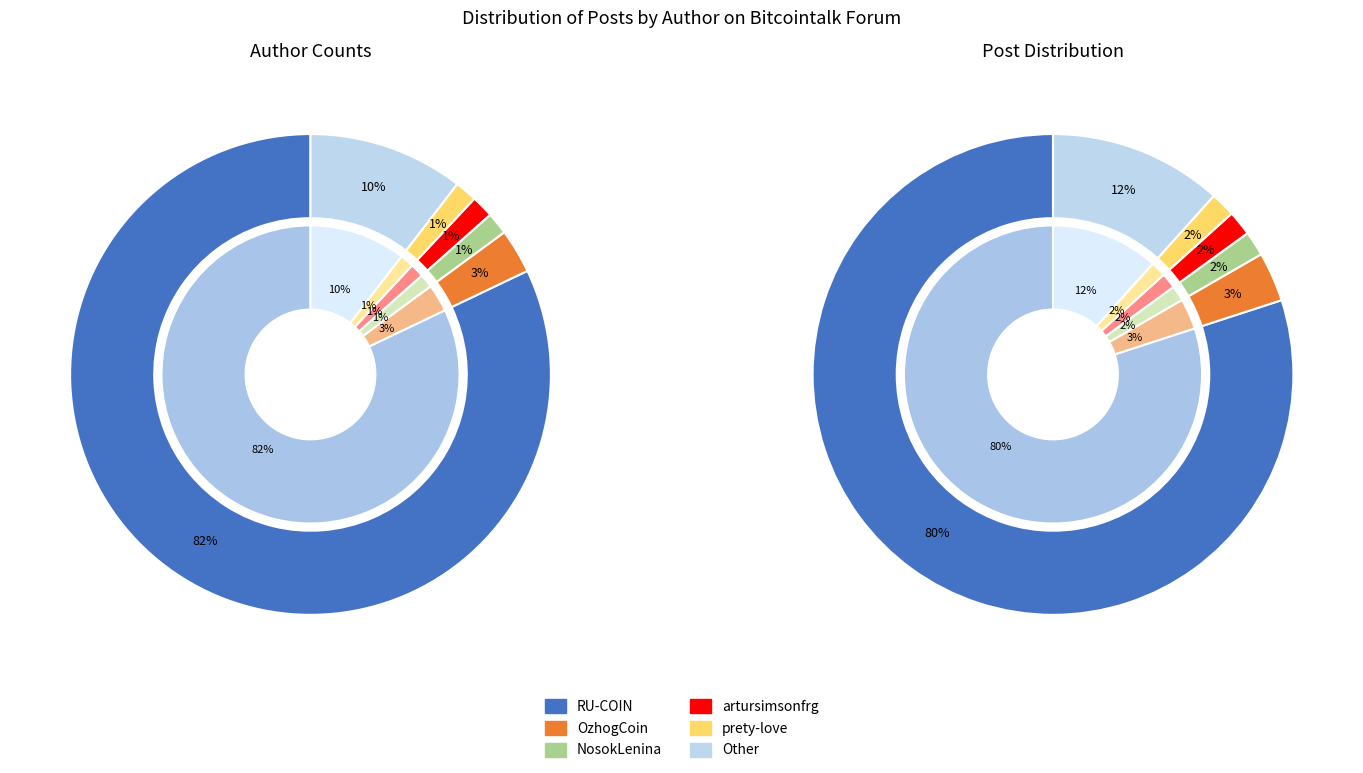

Is there a majority slice in this chart?

Yes